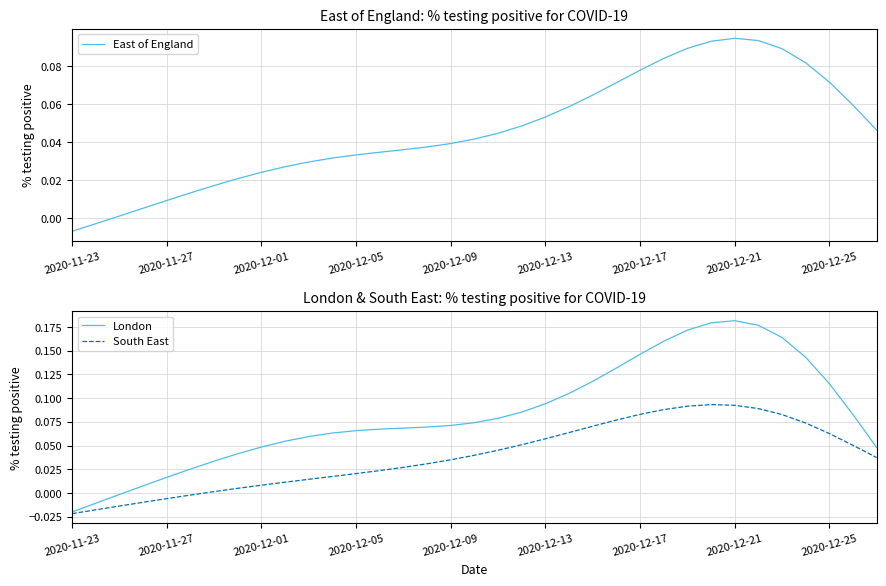

How many values in the South East series exceed 0?

29